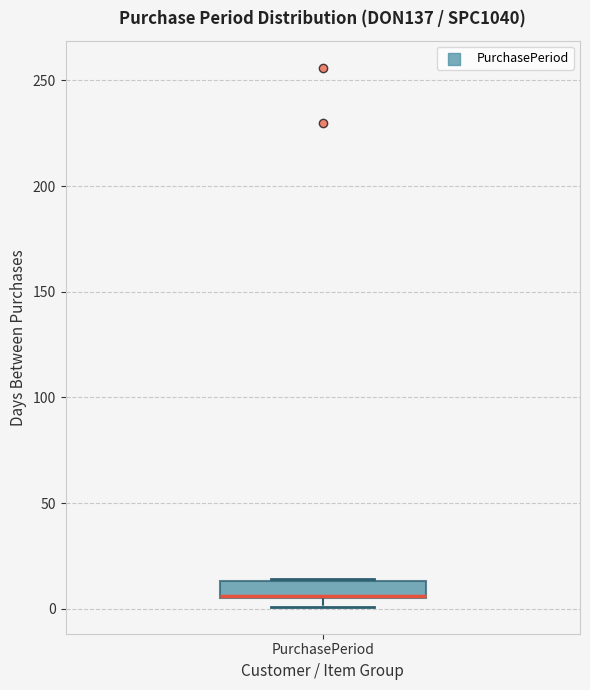

Where is the lower edge of the box for PurchasePeriod on the y-axis? The values are not printed on the chart, so give them approximately, as read against the axis.

5